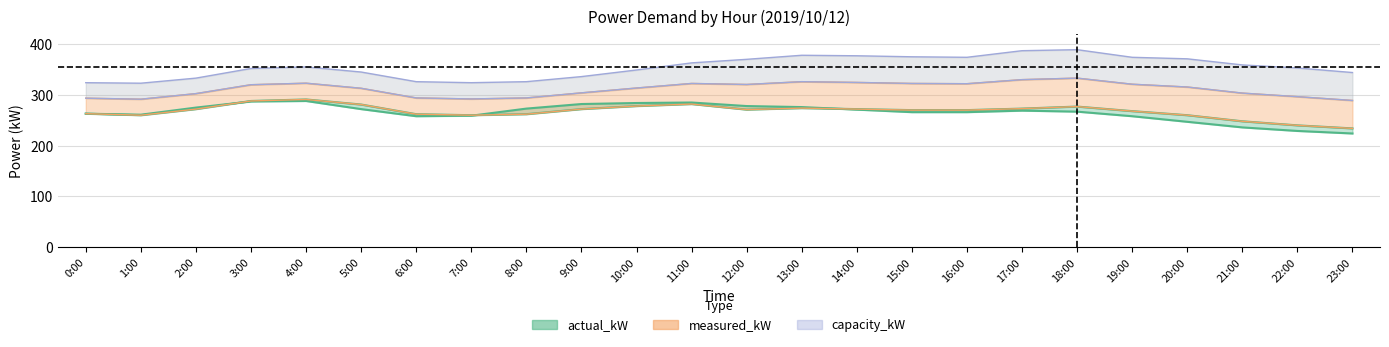

Reading right to left, transcribe all the data shown in this chart.

actual_kW: 224	229	236	247	258	267	269	266	266	271	276	278	285	284	282	273	259	258	272	288	287	275	261	263
measured_kW: 234	240	248	260	268	277	273	270	270	272	274	271	282	278	272	262	260	262	281	291	288	272	260	263
capacity_kW: 344	353	359	371	374	389	387	374	375	377	378	370	363	349	336	326	324	326	345	355	352	333	323	324